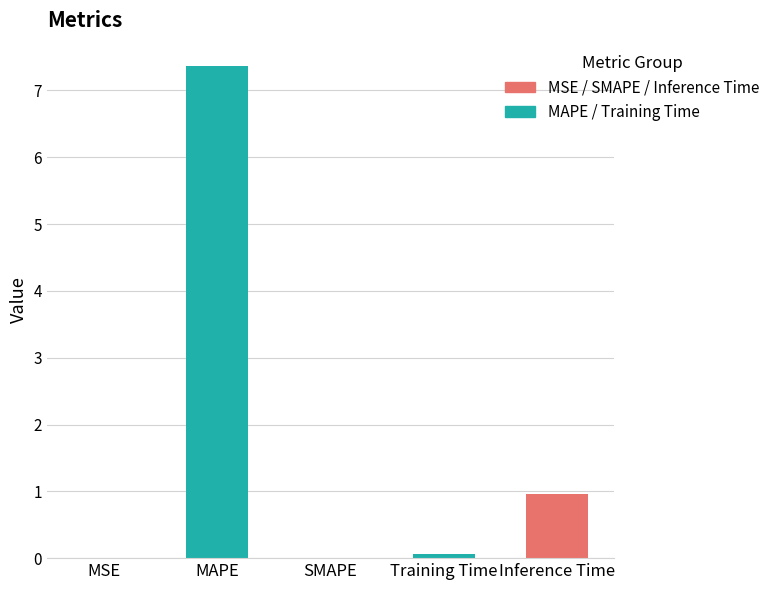

What is the average value?

1.7